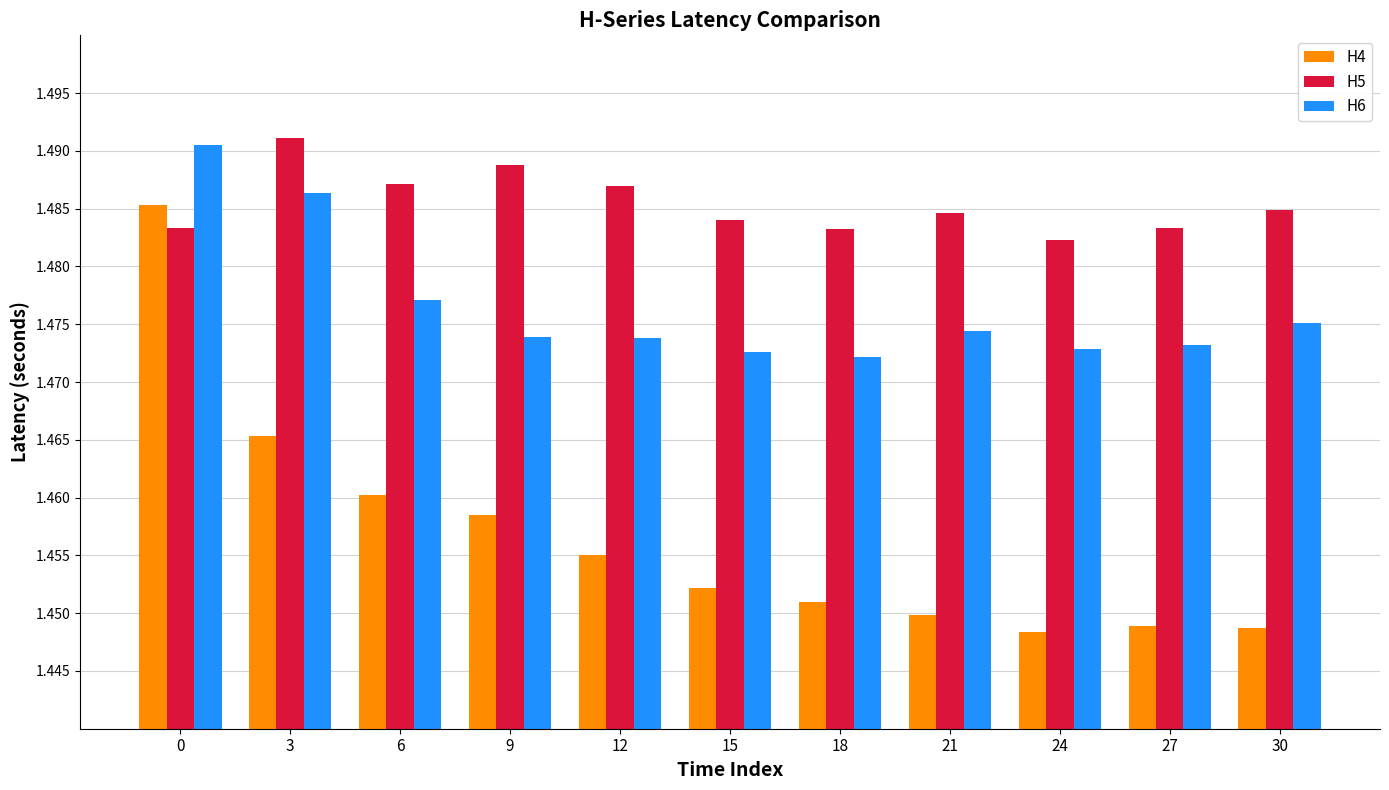

At how many categories does at least one series exceed 1?

11